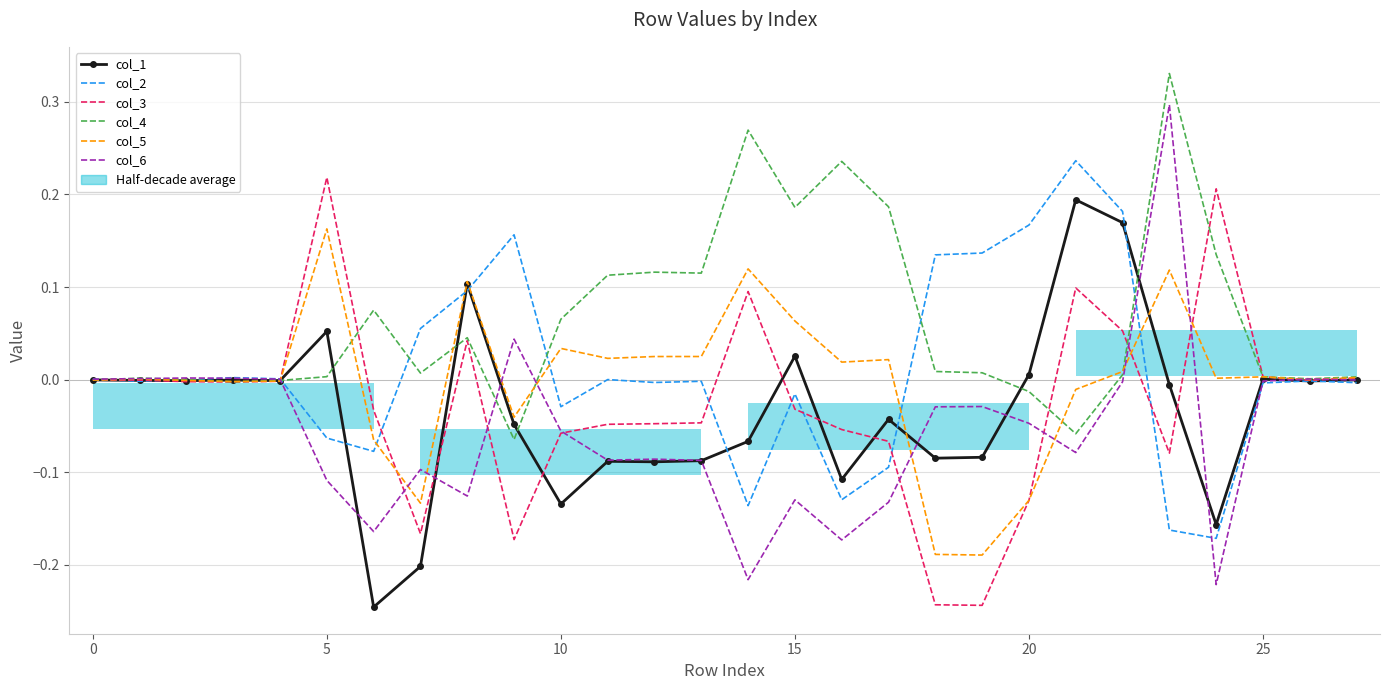

What is the sum of all col_3 values?

-0.7